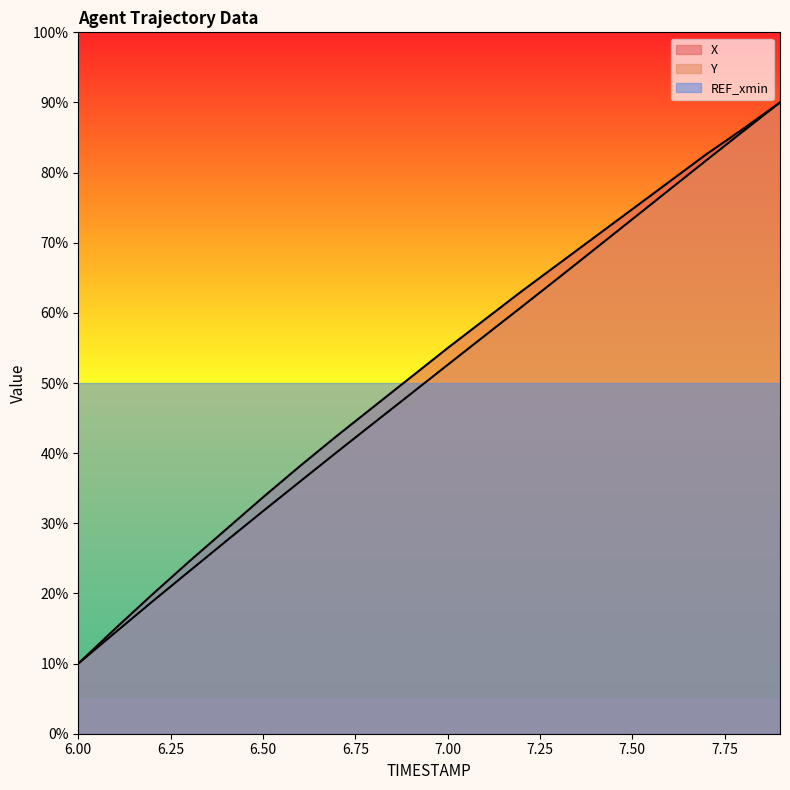

True or false: Y has a value of 6.2 at 6.3.

False